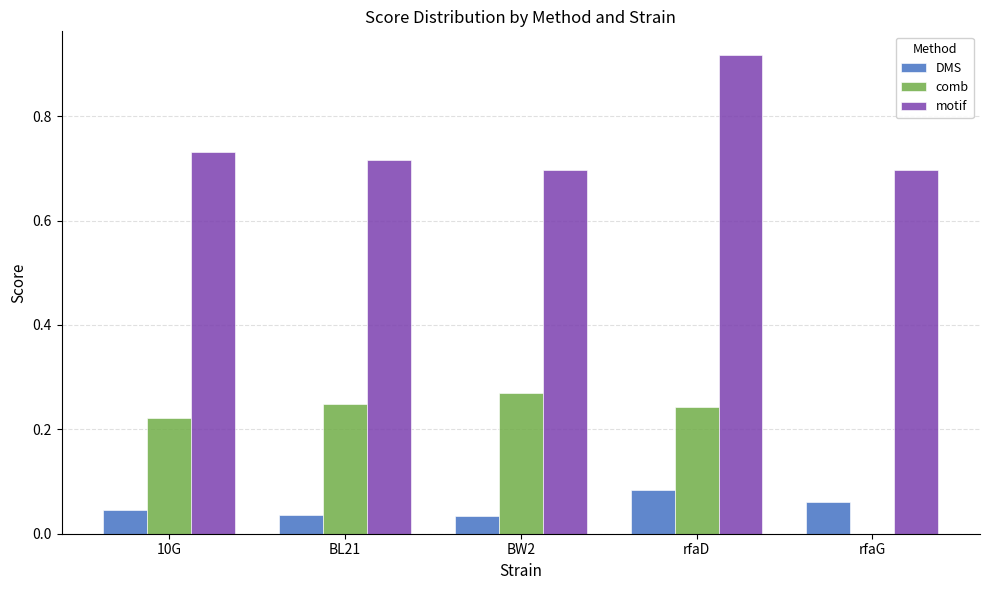

Which series has the largest total across all categories?

motif